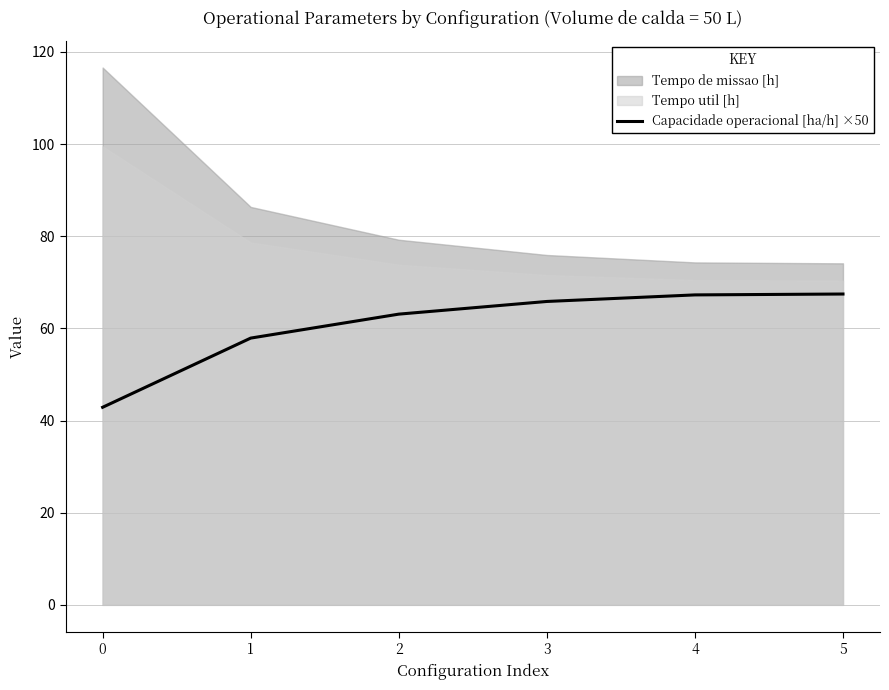

The Capacidade operacional [ha/h] ×50 series shows 34.8 at 4. True or false?

False